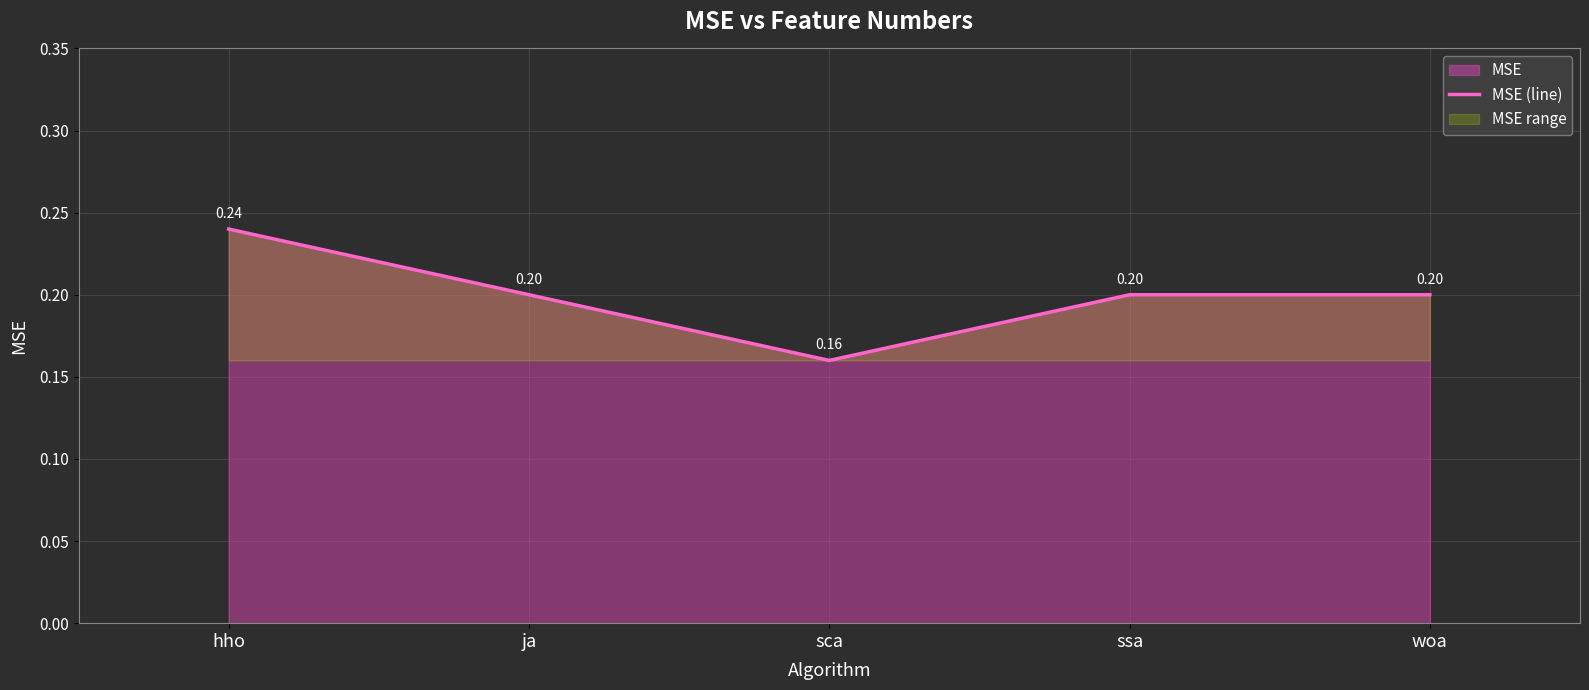

What is the difference between the maximum and minimum values?

0.1